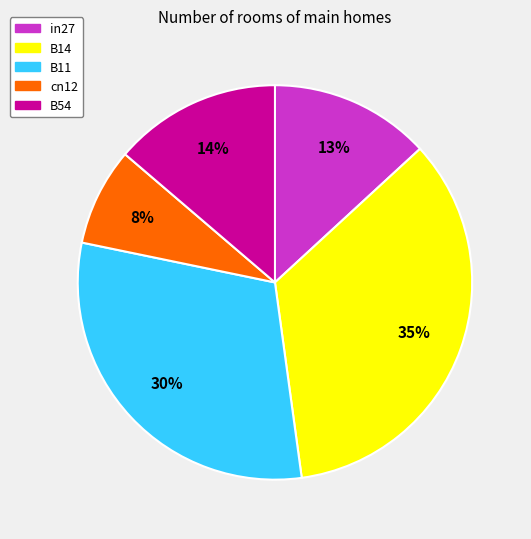

What is the largest slice in the pie chart?

B14